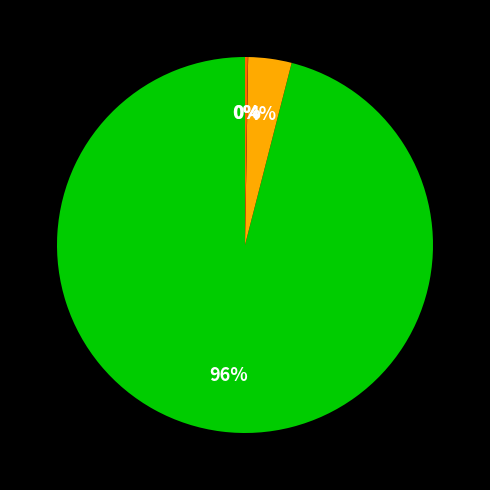

Is there a majority slice in this chart?

Yes